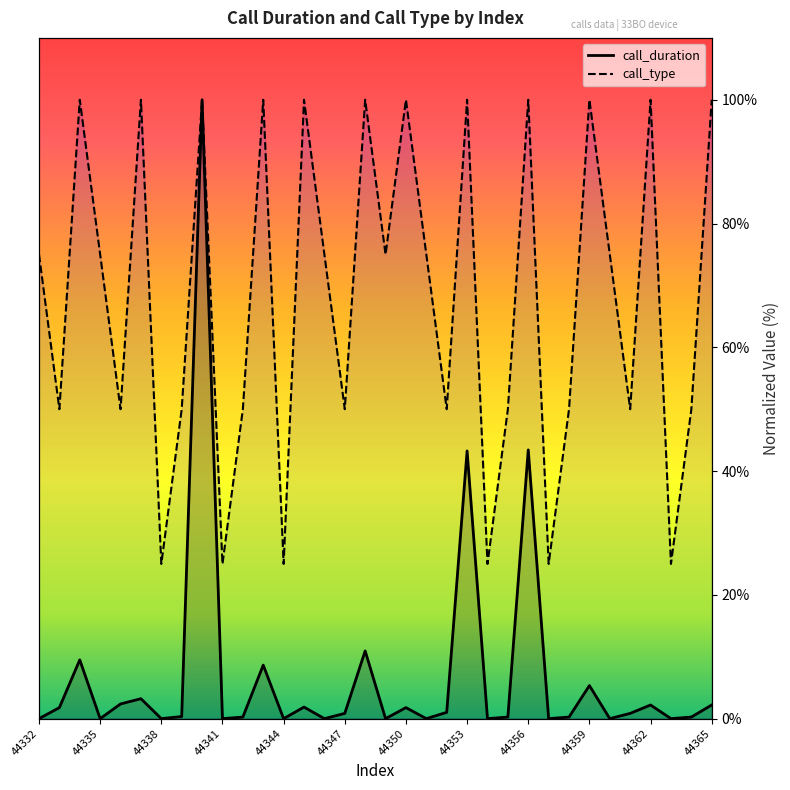

Is it true that call_duration equals 15.3 at 44365?

False